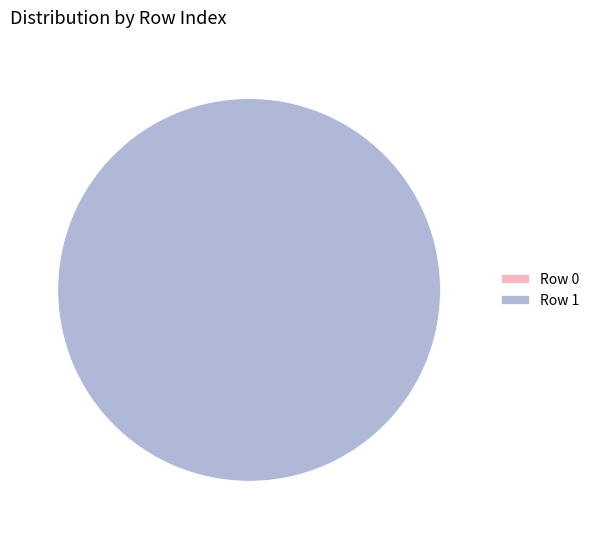

Which category has the smallest portion of the pie?

Row 0